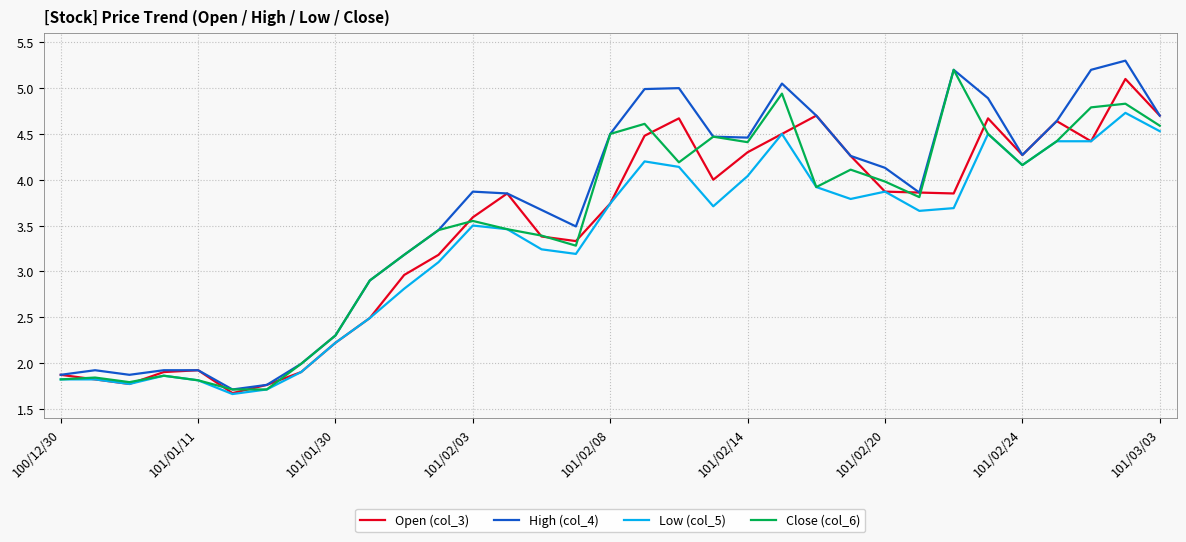

What is the lowest value of the Close (col_6) series?

1.7